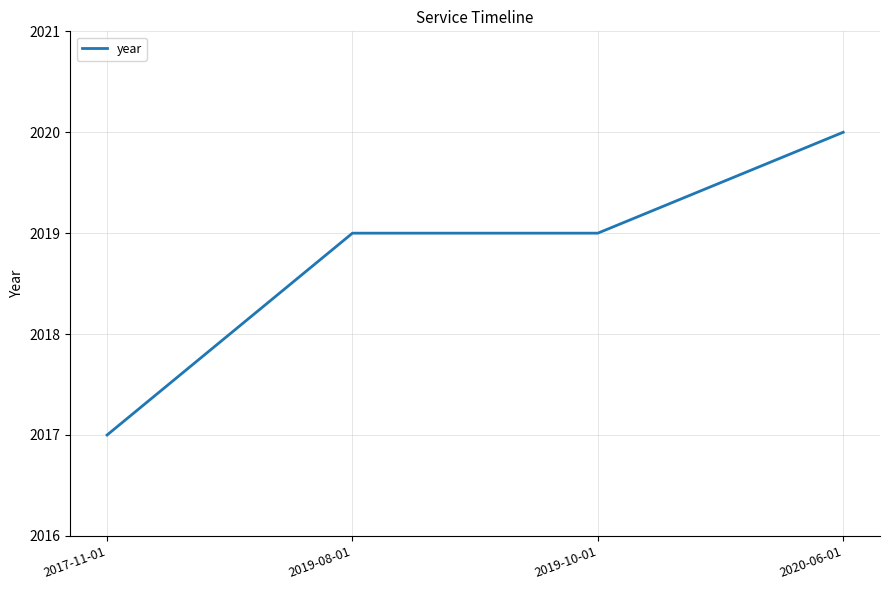

Count the number of categories in the chart.

4